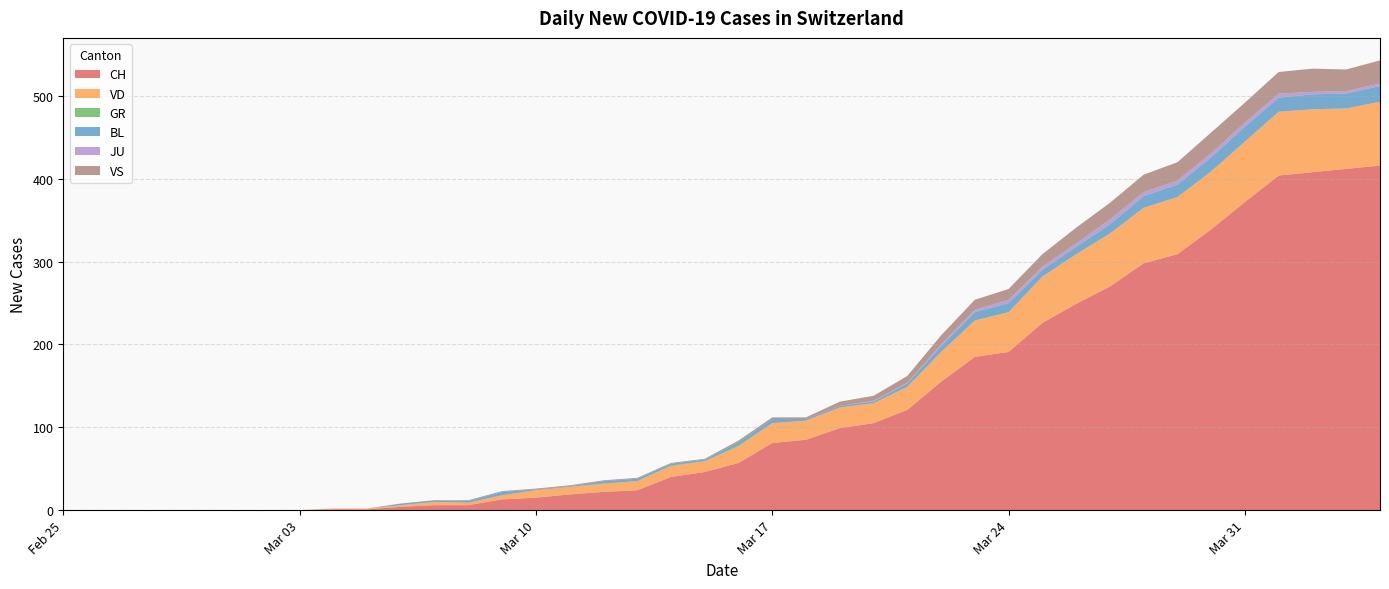

Reading left to right, list all the values displayed in this chart.

CH: 0	0	0	0	0	0	0	0	1	1	4	6	6	13	15	19	22	24	40	46	57	81	85	99	105	121	155	185	191	226	249	270	298	309	339	372	404	408	412	416
VD: 0	0	0	0	0	0	0	0	1	1	2	4	3	5	9	9	10	11	13	13	20	24	23	25	24	28	36	44	48	56	60	64	67	69	70	73	77	76	73	77
GR: 0	0	0	0	0	0	0	0	0	0	0	0	0	0	0	0	0	0	1	0	1	0	0	0	0	0	0	0	0	0	0	0	0	0	0	0	0	0	0	0
BL: 0	0	0	0	0	0	0	0	0	0	2	2	2	4	1	1	3	3	2	2	4	5	2	2	2	4	7	10	11	8	9	11	14	15	17	18	17	18	18	19
JU: 0	0	0	0	0	0	0	0	0	0	0	0	0	0	0	0	0	0	0	0	0	0	0	0	1	1	2	3	4	4	4	6	5	5	5	5	5	3	3	3
VS: 0	0	0	0	0	0	0	0	0	0	0	0	1	1	1	1	1	1	1	1	2	2	2	5	6	8	11	12	13	15	19	20	21	22	25	24	26	28	26	28